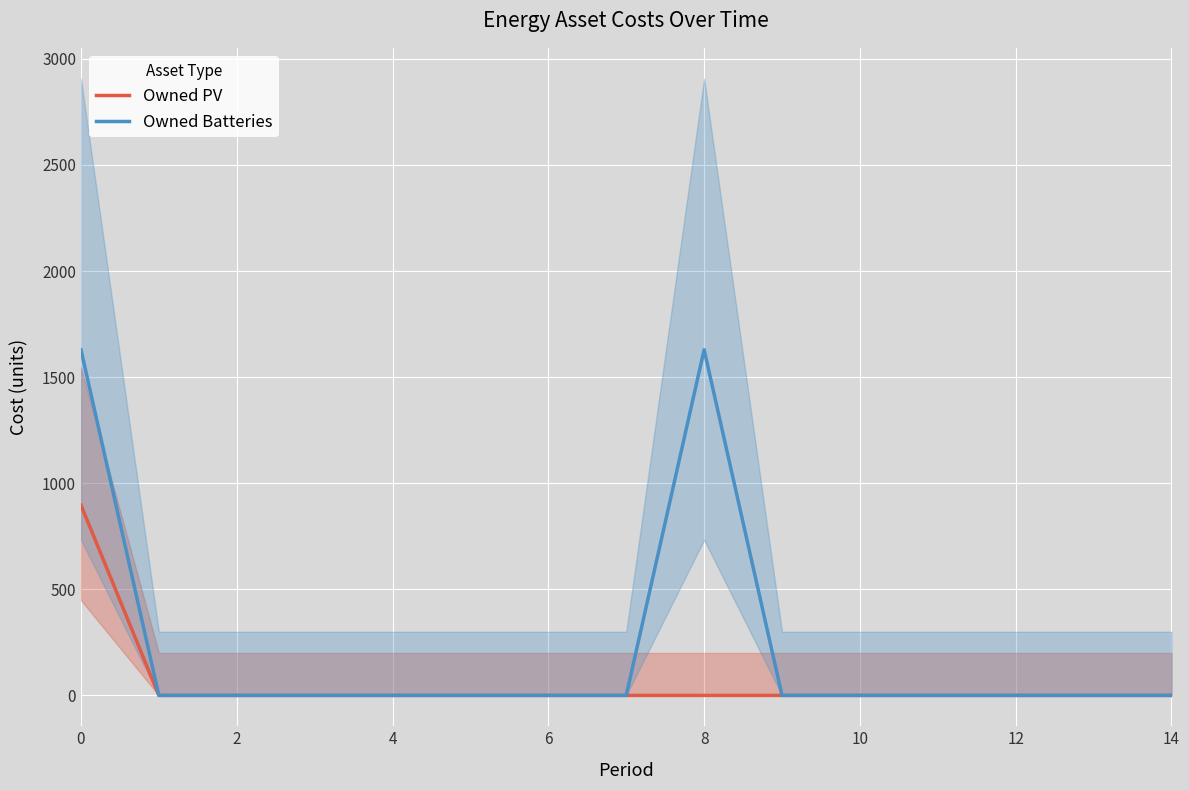

What is the label of the 12th point from the left?

11